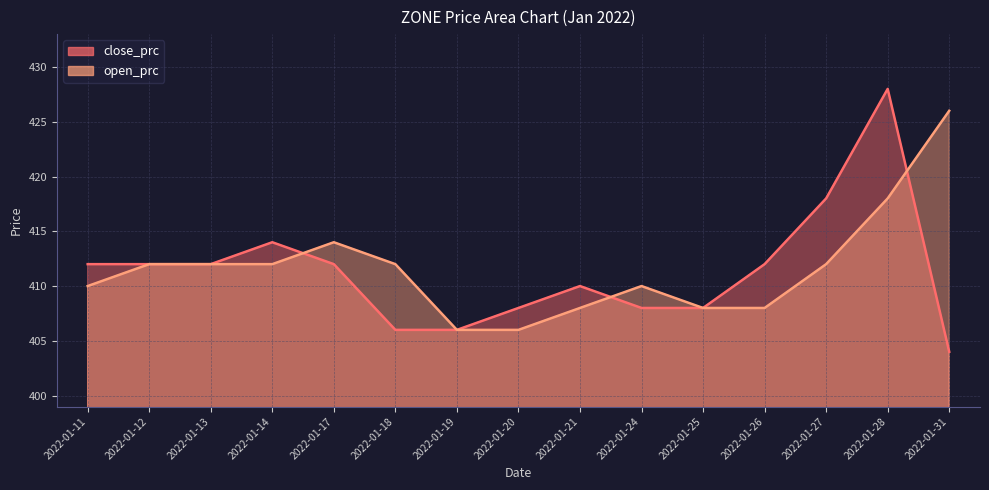

How many values in the close_prc series are below 412?

7